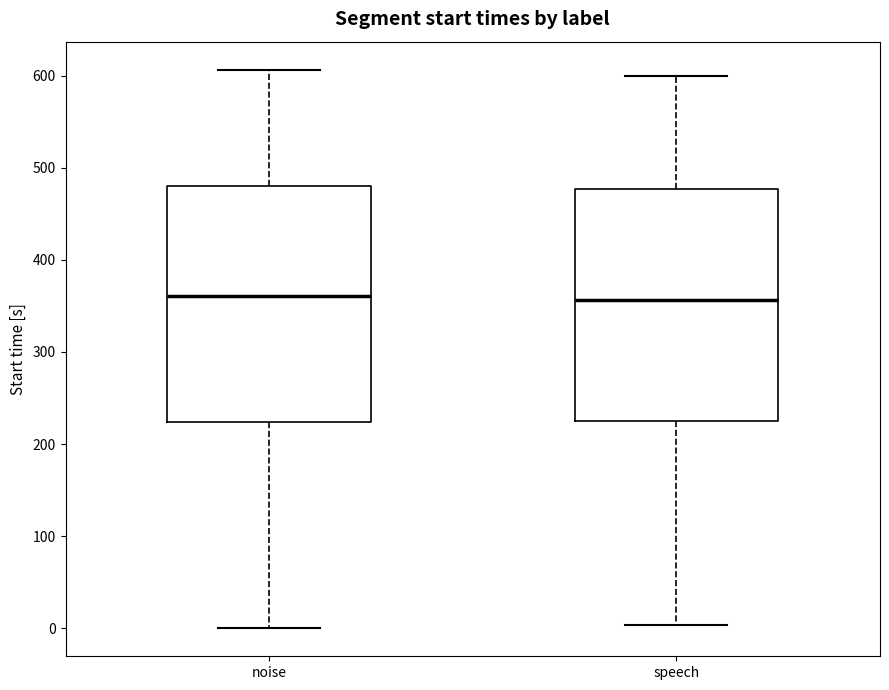

Where does the lower whisker of the box for speech end on the y-axis? The values are not printed on the chart, so give them approximately, as read against the axis.

0